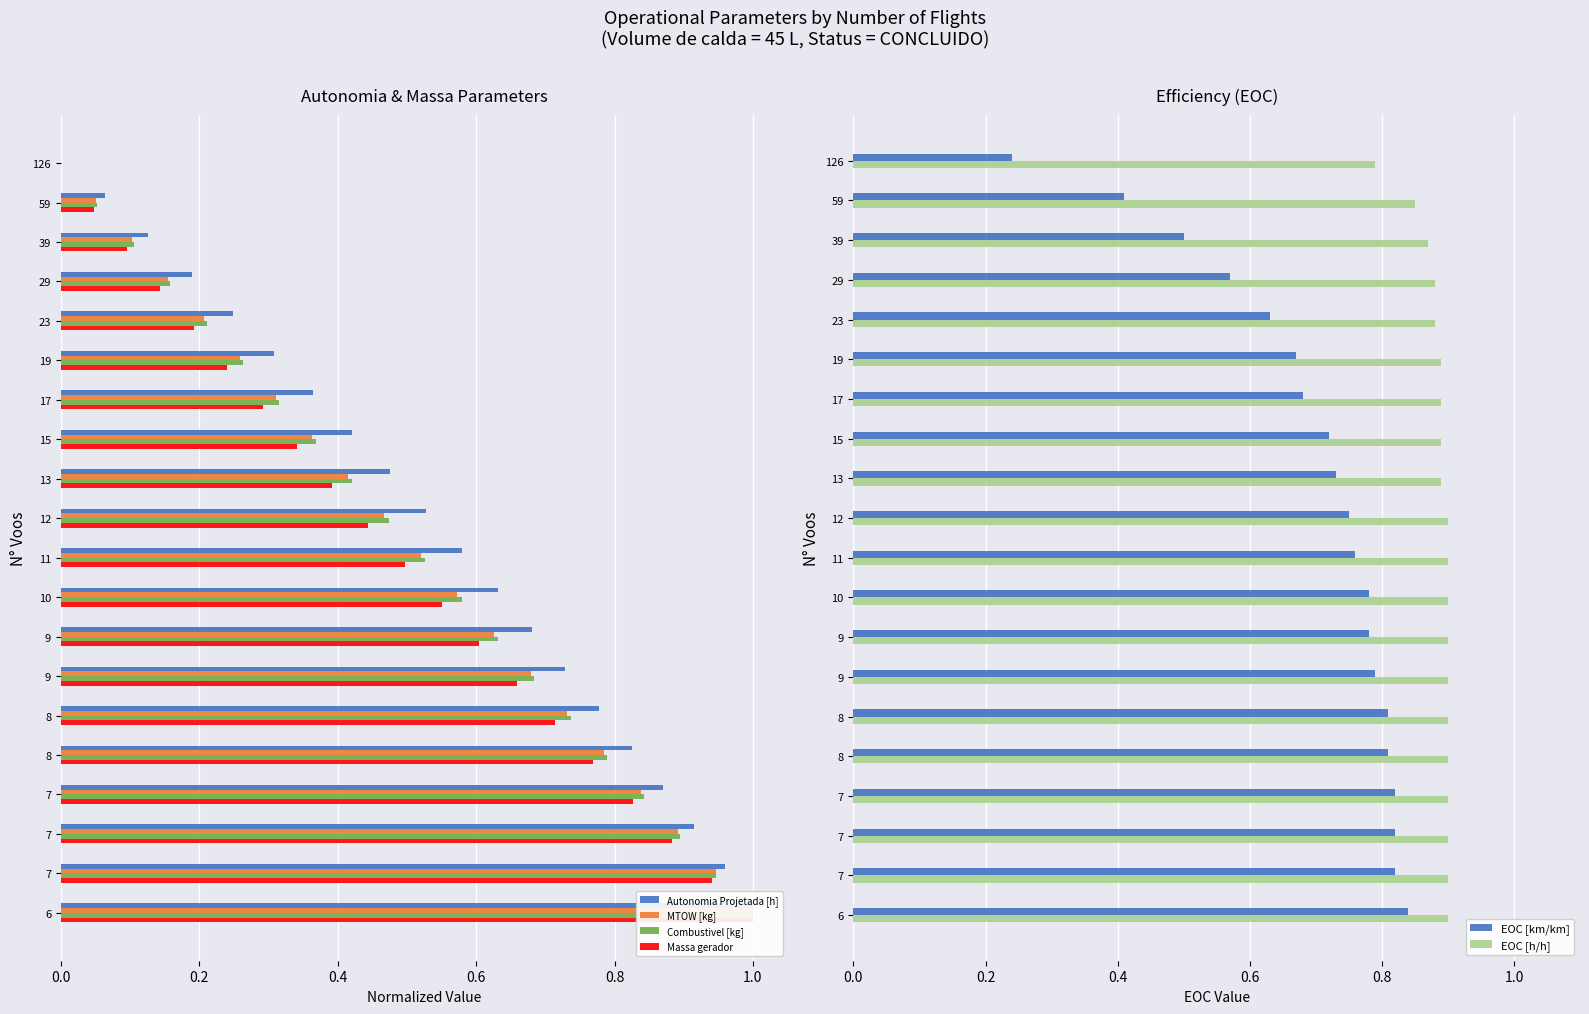

How many groups of bars are there?

20